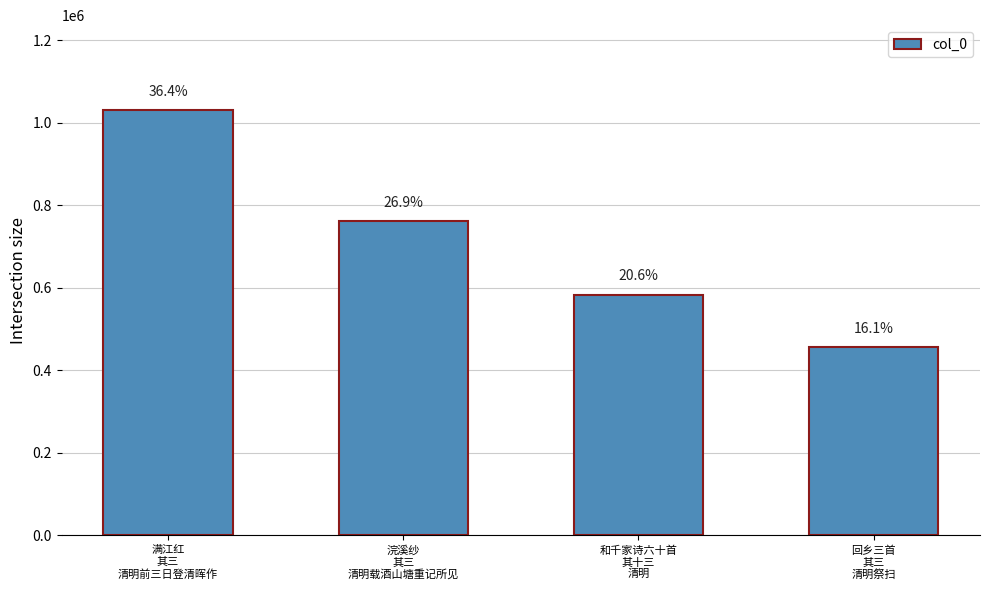

Is it true that the value at 浣溪纱
其三
清明载酒山塘重记所见 is 761099?

True